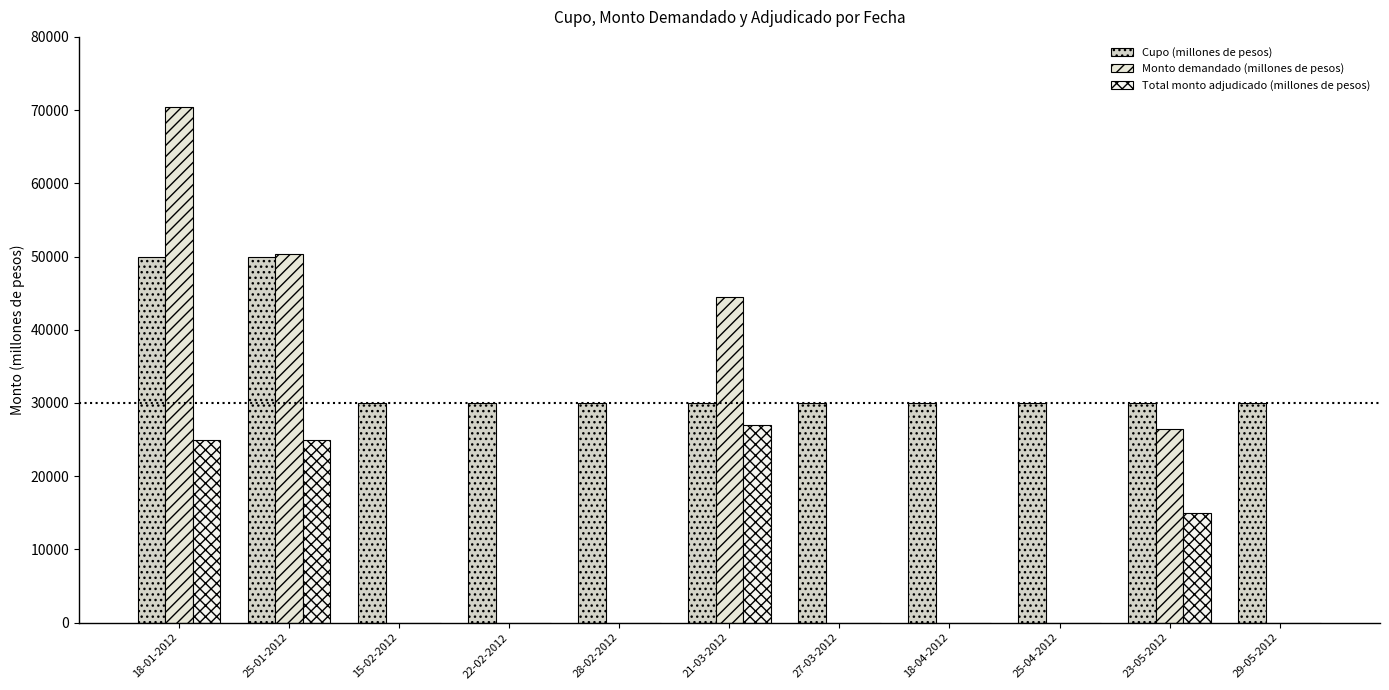

Which series has the widest spread of values?

Monto demandado (millones de pesos)